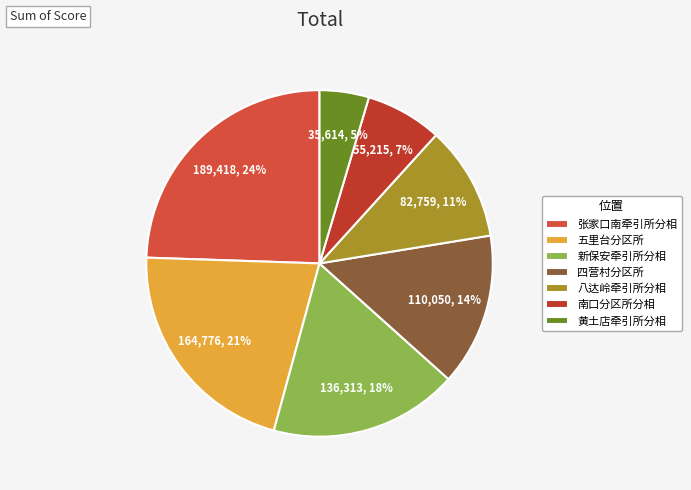

How many segments does this pie chart have?

7